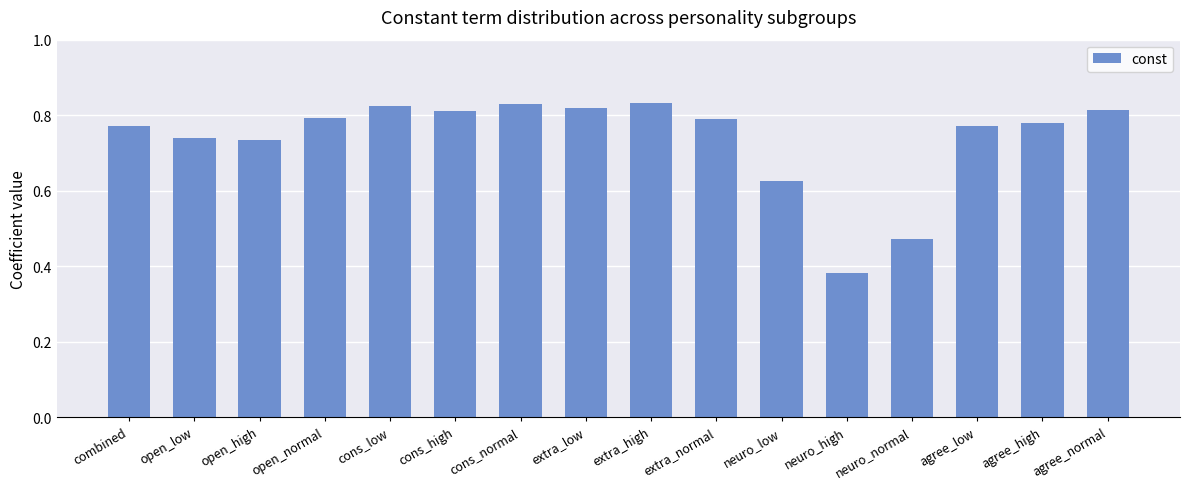

What is the label of the 3rd bar from the right?

agree_low